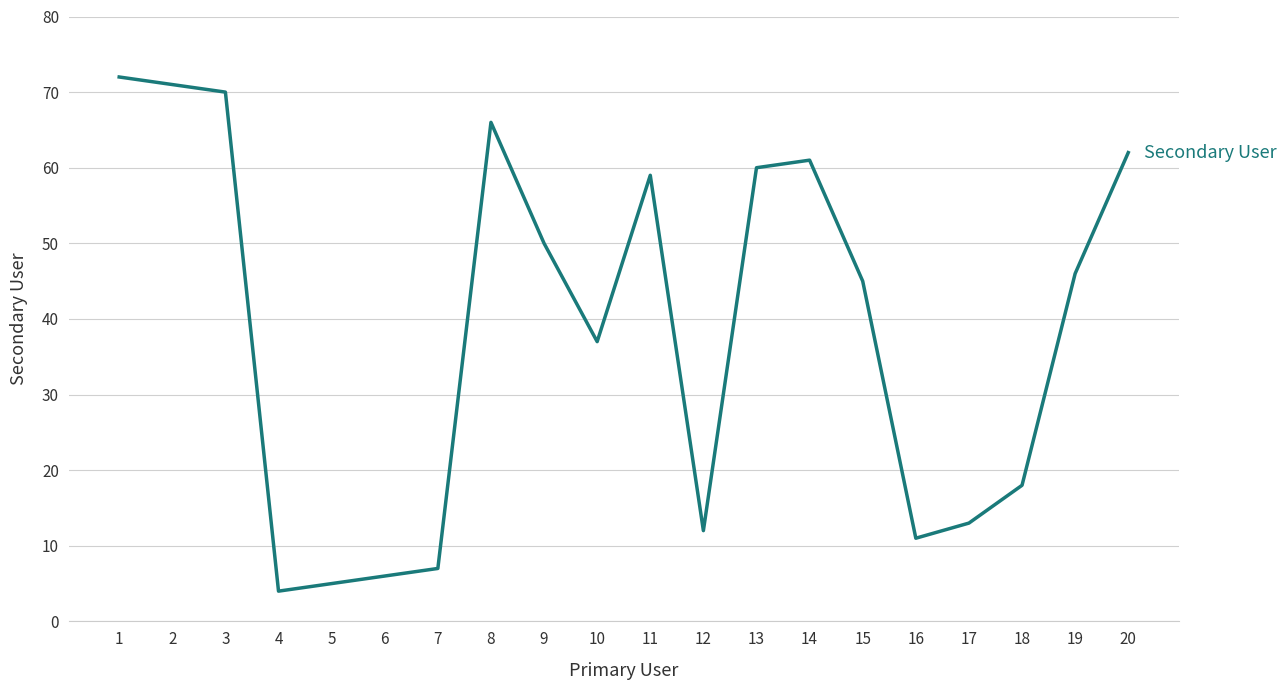

Reading left to right, what are all the values shown in this chart?

1=72	2=71	3=70	4=4	5=5	6=6	7=7	8=66	9=50	10=37	11=59	12=12	13=60	14=61	15=45	16=11	17=13	18=18	19=46	20=62